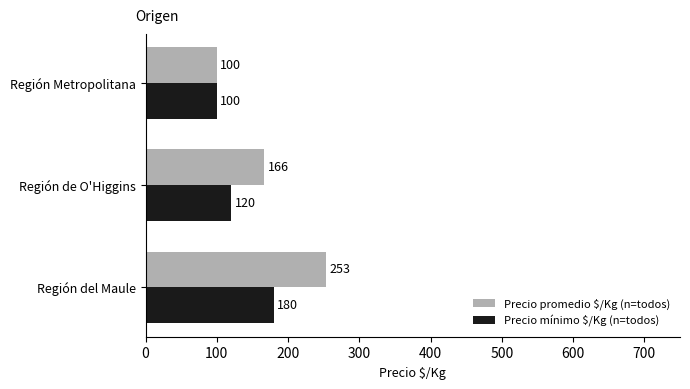

What is the difference between the second highest and minimum values in the Precio mínimo $/Kg (n=todos) series?

20